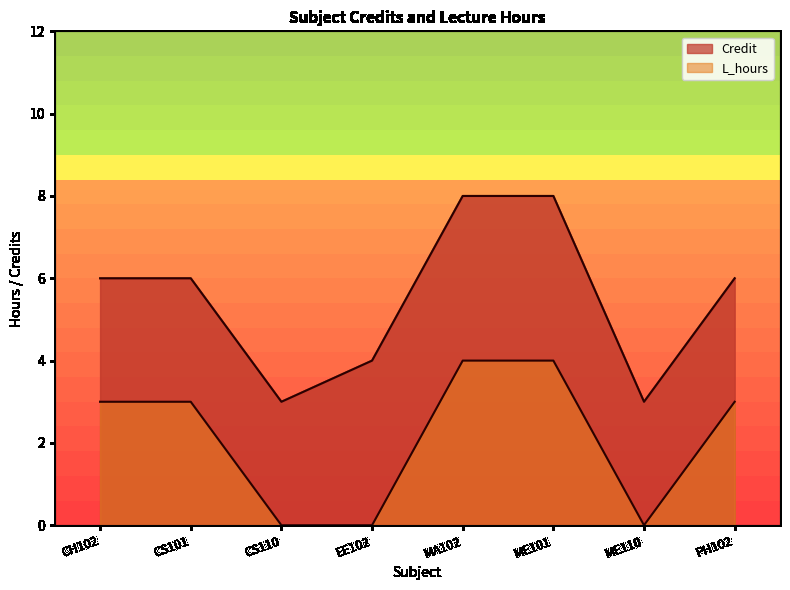

How many L_hours values are between 0 and 4?

8